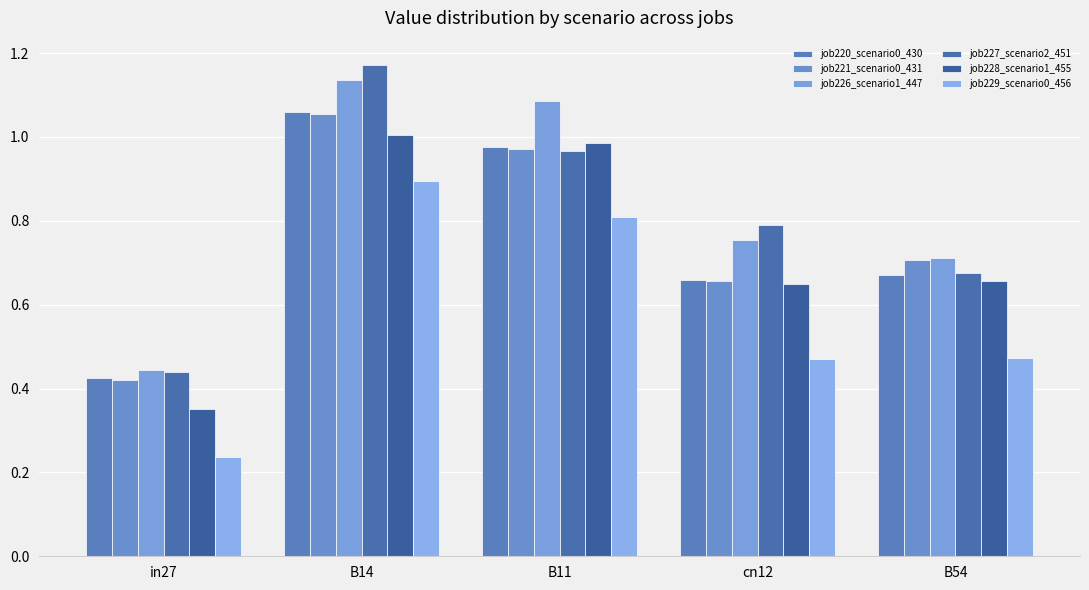

What is the maximum value shown in the chart?

1.2